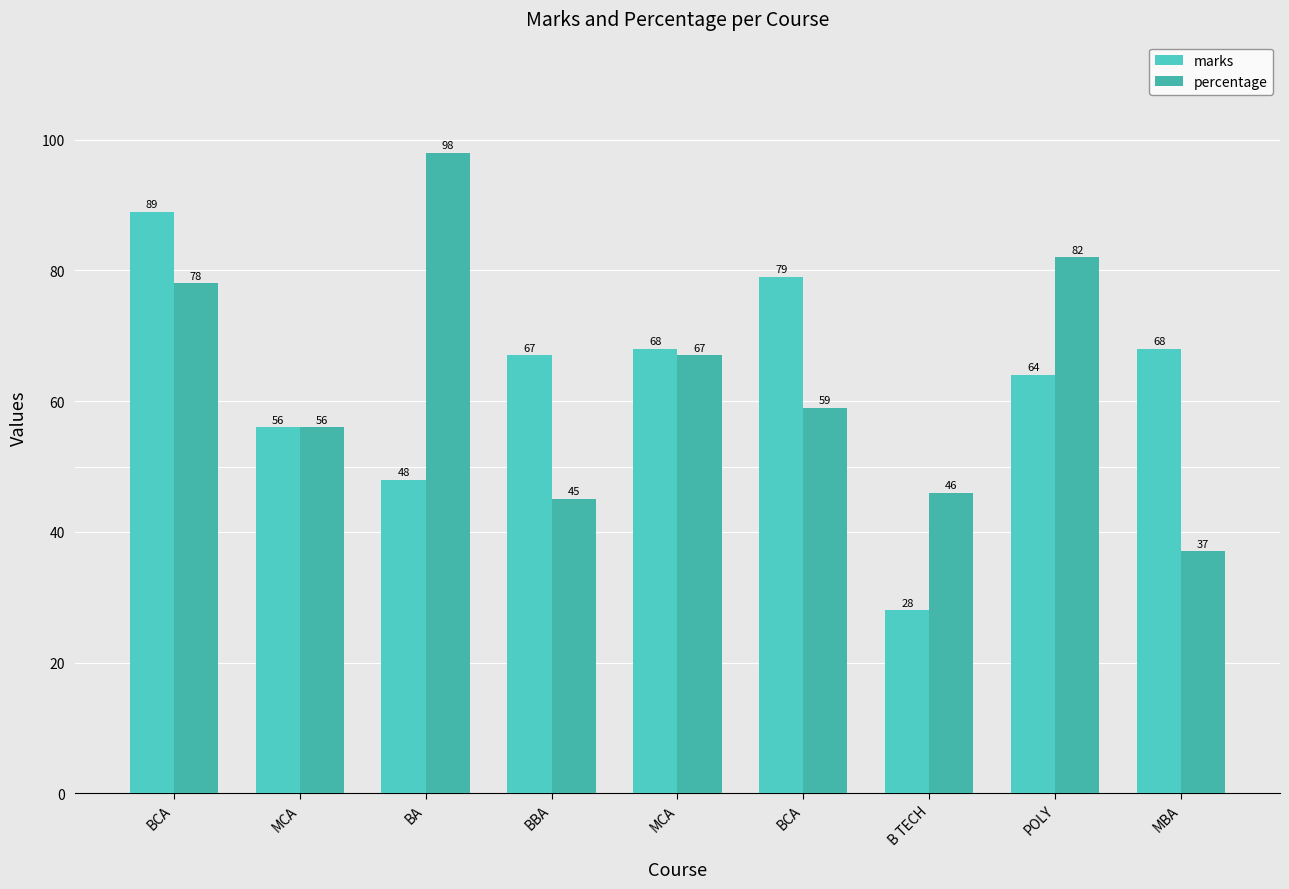

Reading left to right, what are all the values shown in this chart?

marks: 89	56	48	67	68	79	28	64	68
percentage: 78	56	98	45	67	59	46	82	37